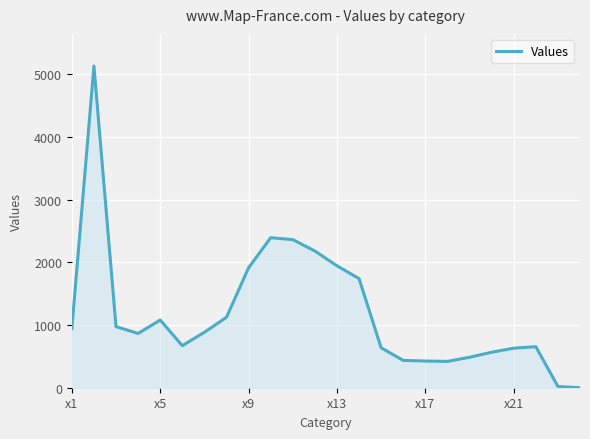

What is the difference between the maximum and minimum values?

5133